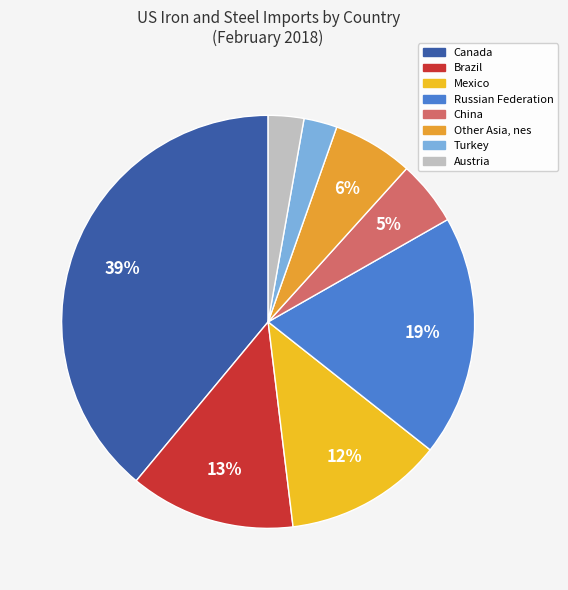

How many slices are in this pie chart?

8